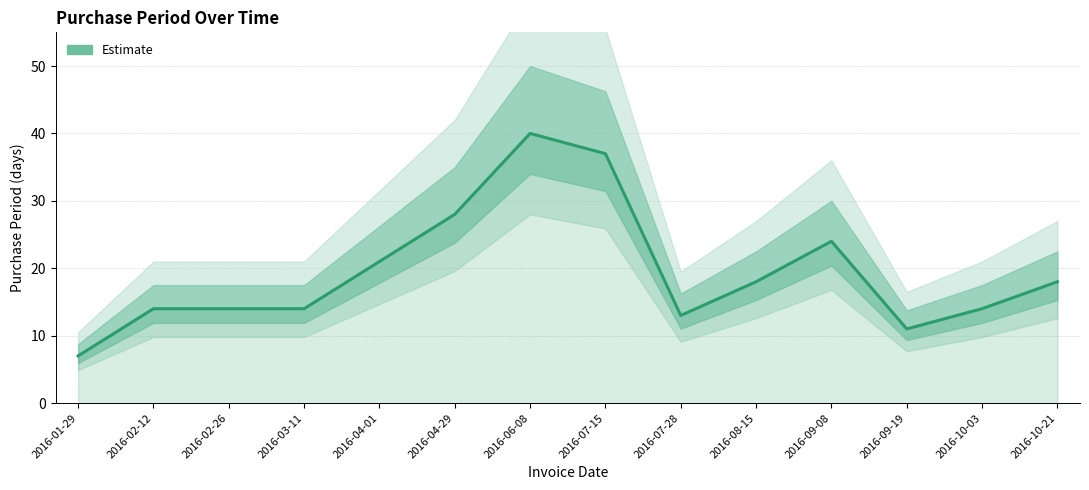

What is the value of the 13th point from the left?

14